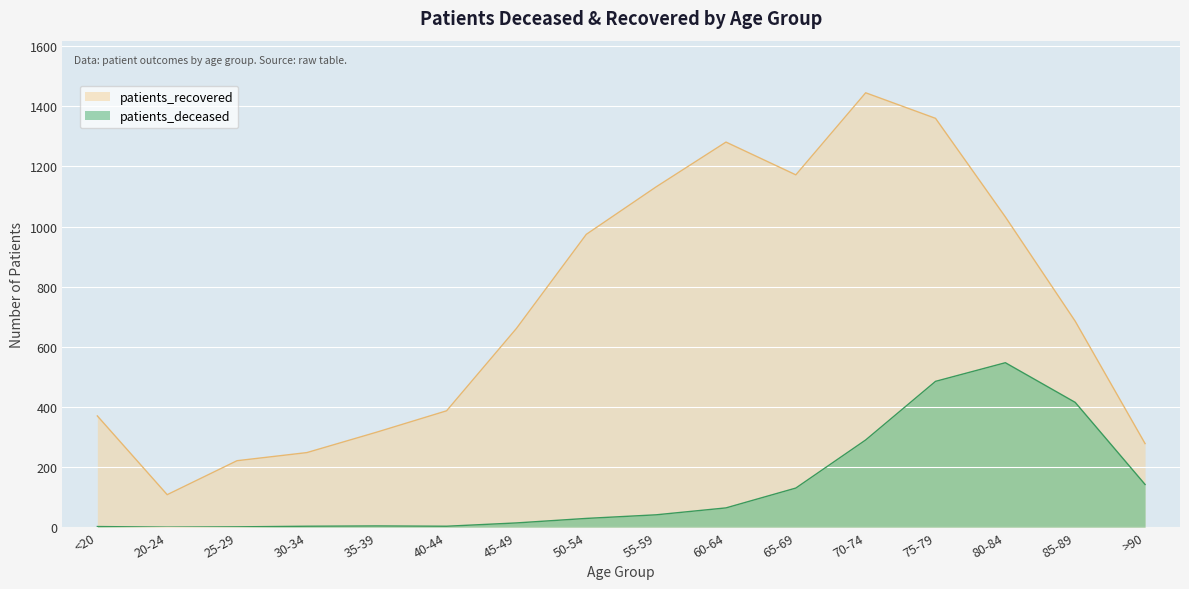

Reading right to left, list all the values displayed in this chart.

patients_recovered: >90=278	85-89=685	80-84=1032	75-79=1360	70-74=1445	65-69=1172	60-64=1281	55-59=1132	50-54=974	45-49=661	40-44=387	35-39=316	30-34=248	25-29=221	20-24=108	<20=370
patients_deceased: >90=142	85-89=415	80-84=547	75-79=485	70-74=290	65-69=130	60-64=64	55-59=41	50-54=29	45-49=14	40-44=3	35-39=4	30-34=3	25-29=1	20-24=0	<20=2